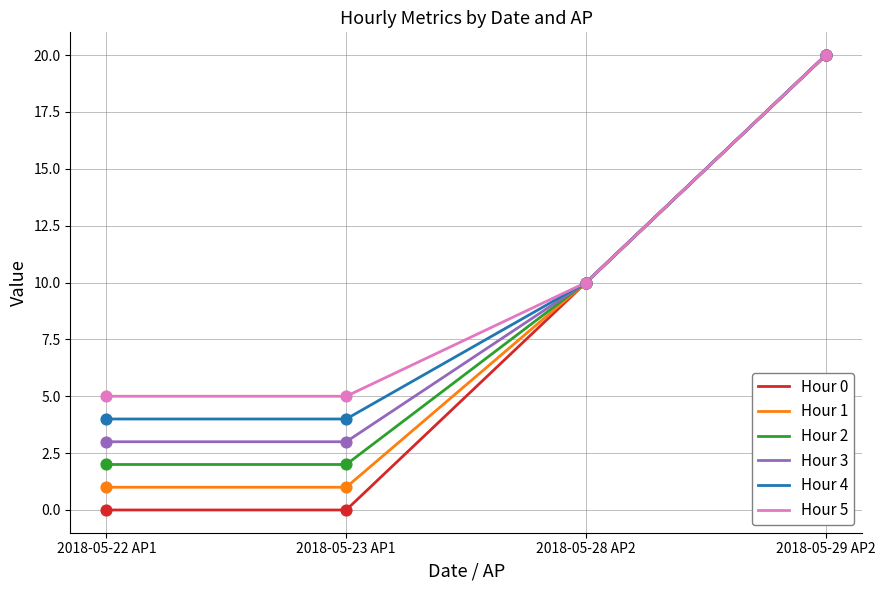

Between 2018-05-23 AP1 and 2018-05-29 AP2, which series saw the biggest shift?

Hour 0